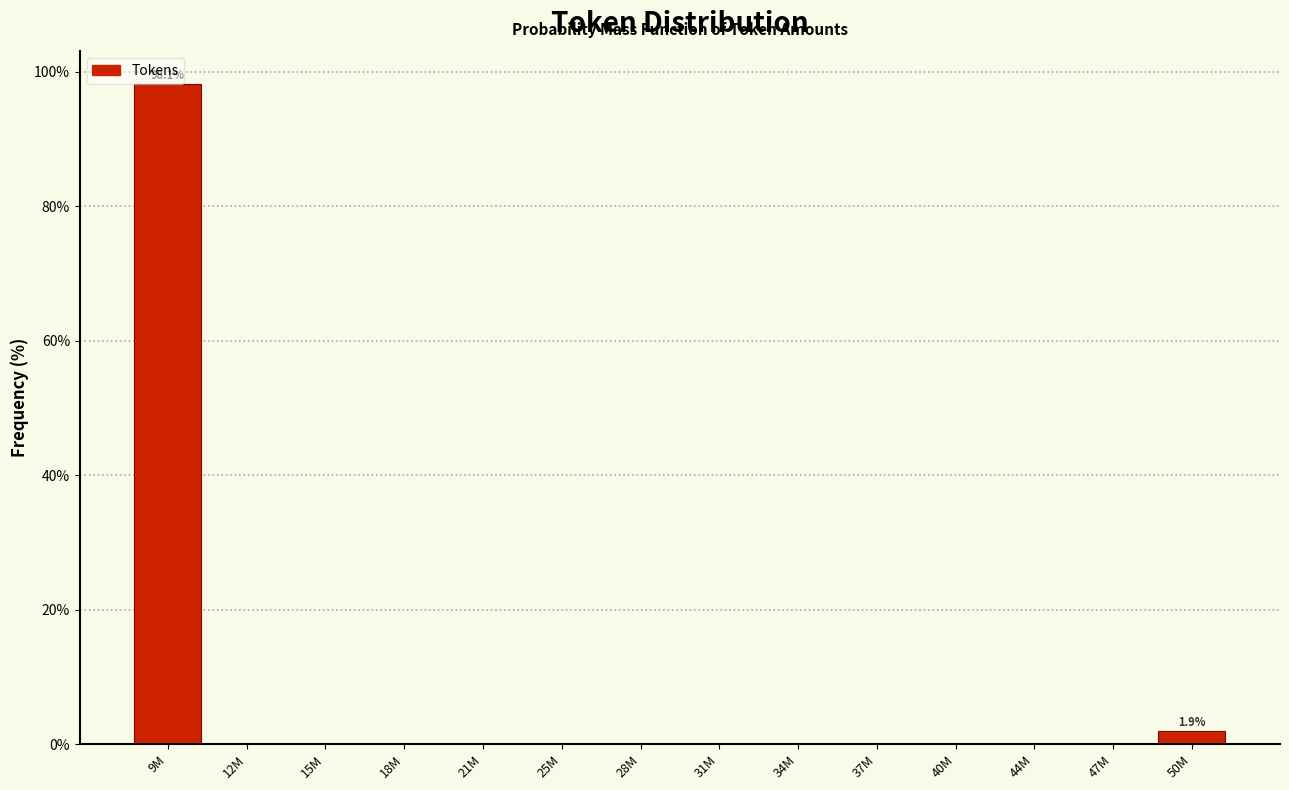

Reading left to right, what are all the values shown in this chart?

9M=98.1	12M=0.0	15M=0.0	18M=0.0	21M=0.0	25M=0.0	28M=0.0	31M=0.0	34M=0.0	37M=0.0	40M=0.0	44M=0.0	47M=0.0	50M=1.9